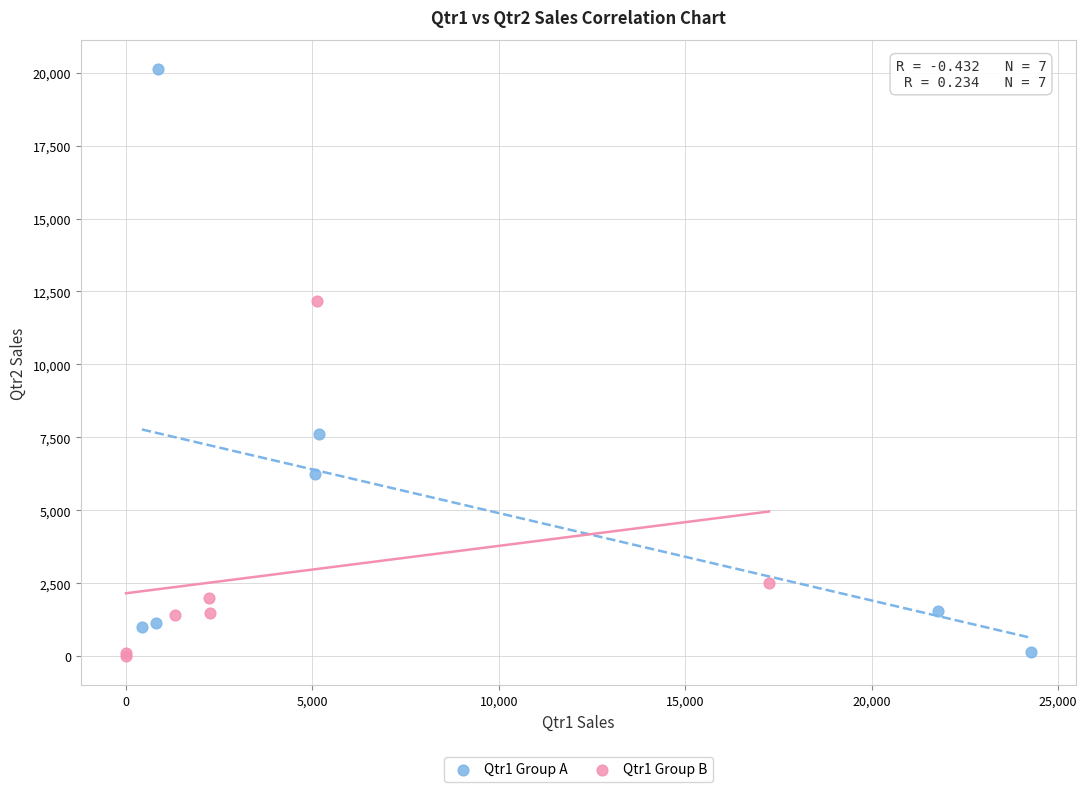

Which series reaches the maximum Y coordinate?

Qtr1 Group A